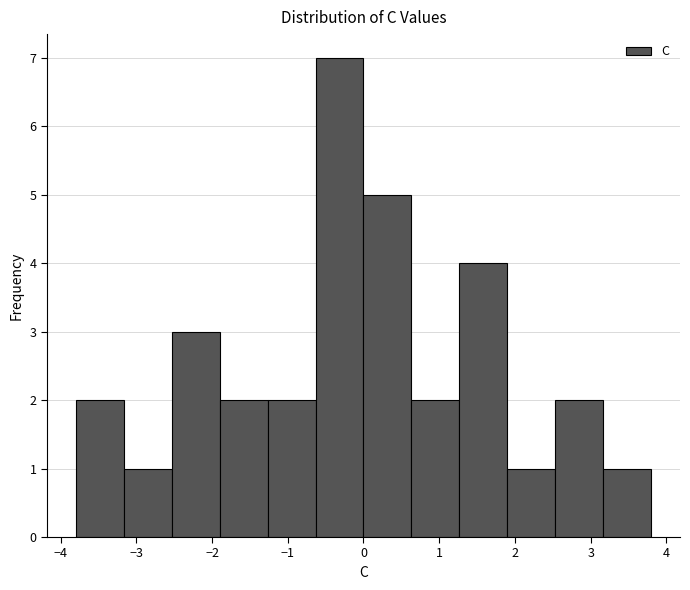

How tall is the bar that spans -3.2 to -2.5 on the x-axis? Neither the bar edges nor the heights are printed on the chart, so give them approximately, as read against the axes.

1